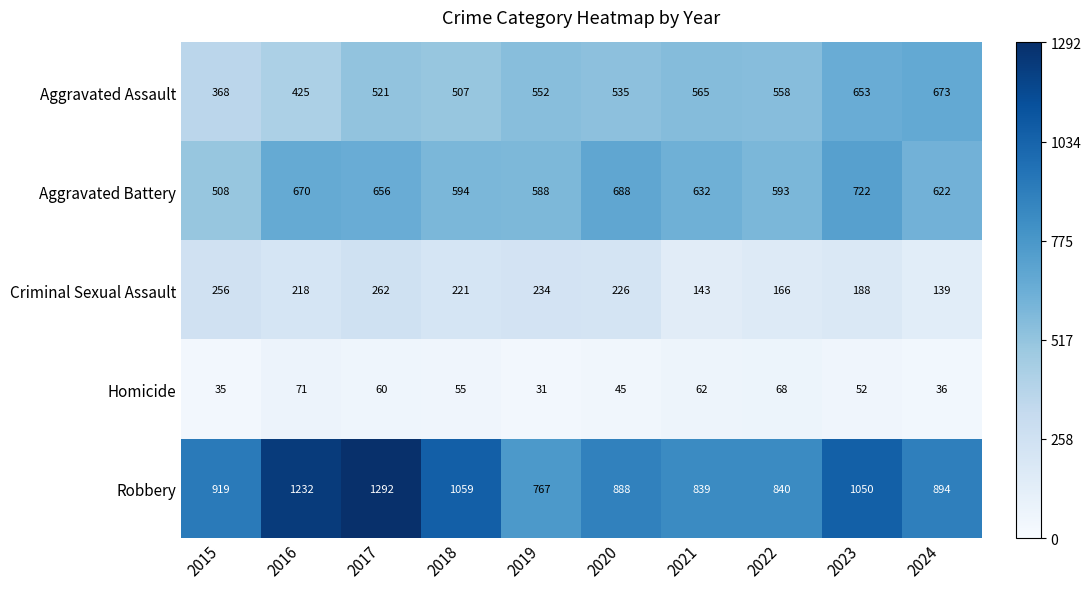

What is the sum of the Aggravated Assault values at 2022 and 2017?

1079